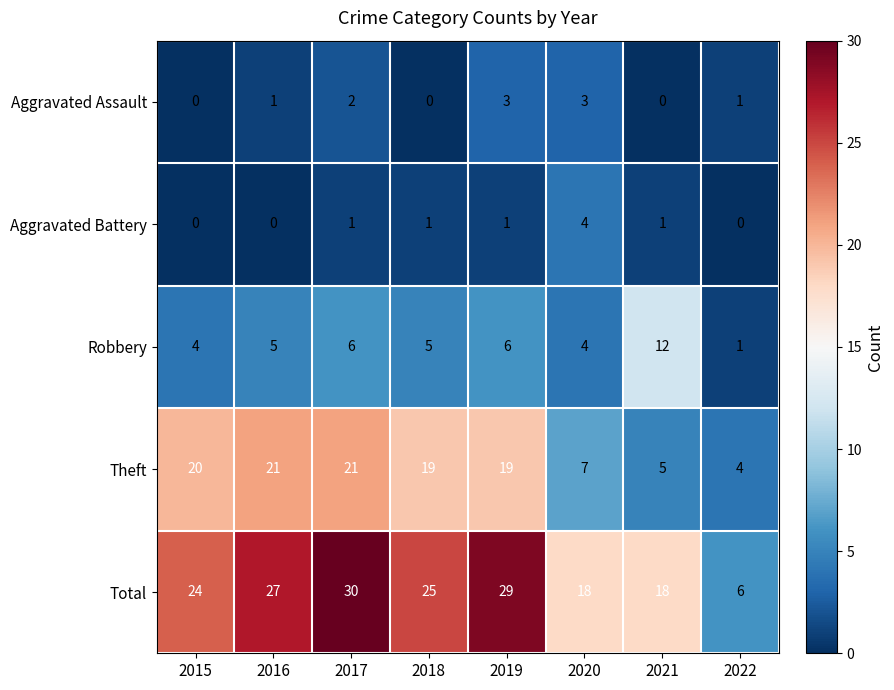

List the series in order of their peak value, highest first.

Total, Theft, Robbery, Aggravated Battery, Aggravated Assault